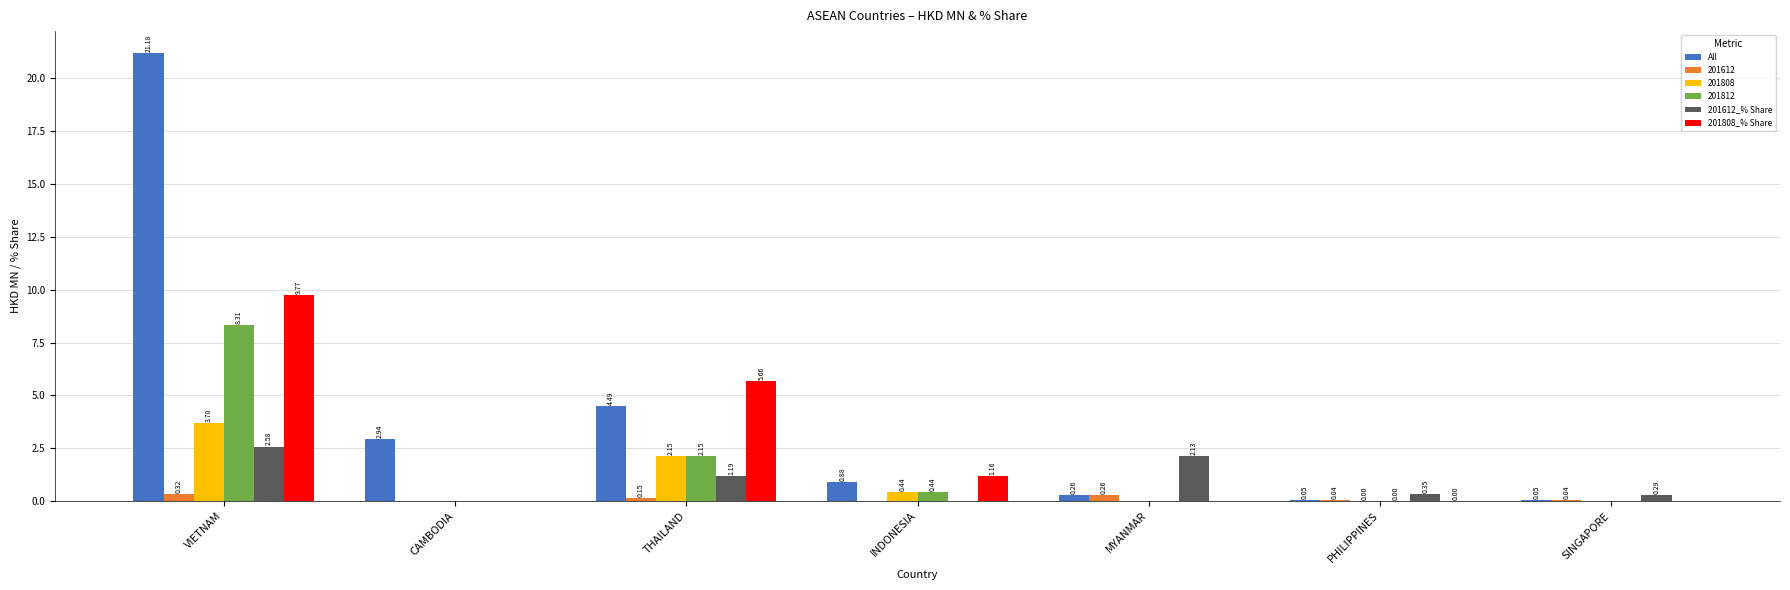

Which series has the largest total across all categories?

All